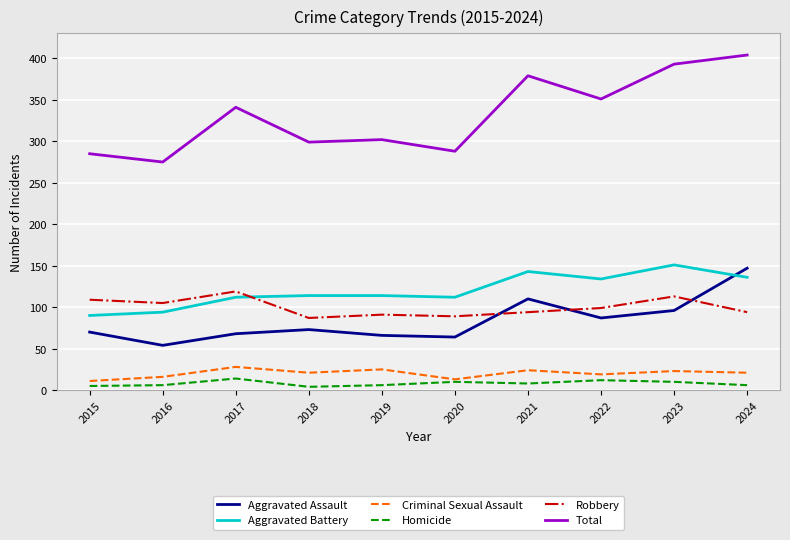

True or false: Aggravated Assault and Homicide intersect in this chart.

False